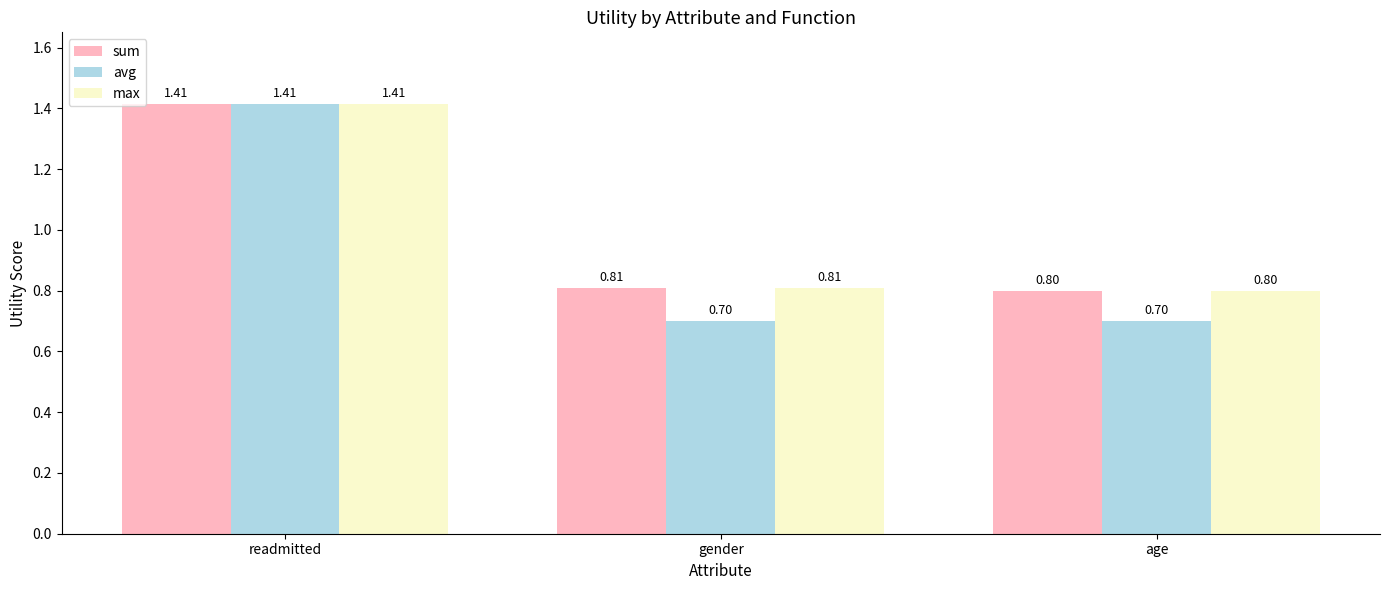

Where is max nearest to the value 1?

gender